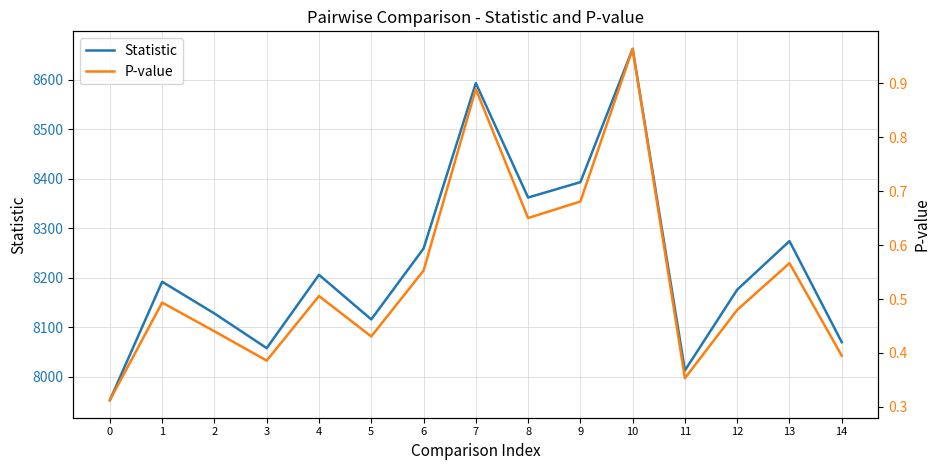

At how many categories does at least one series exceed 5535?

15